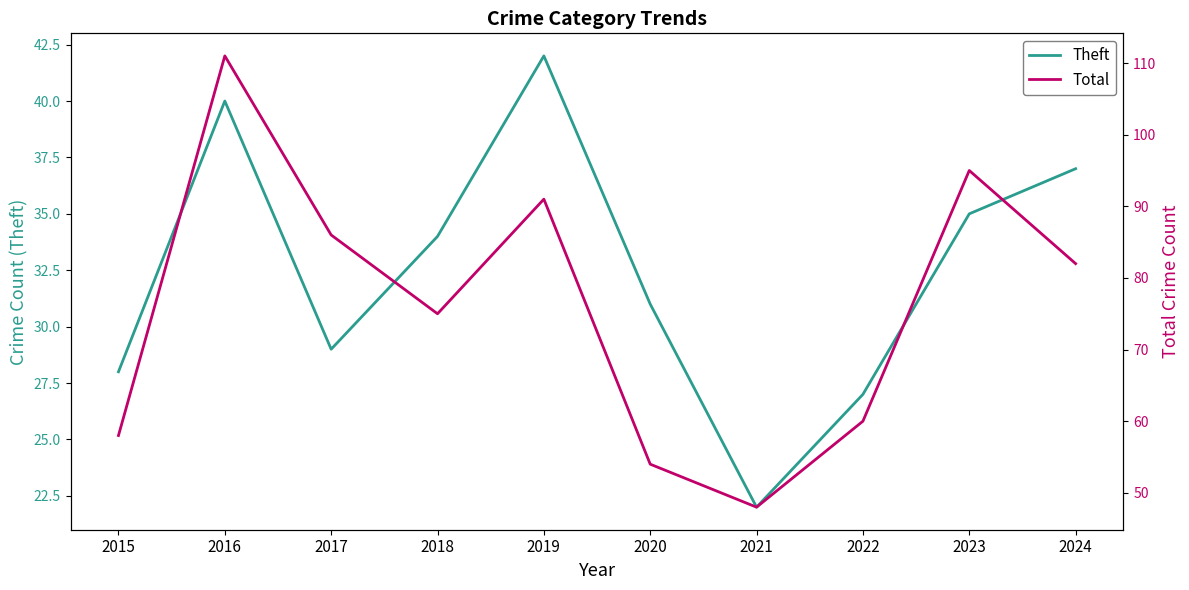

Rank the series at 2015 from highest to lowest value.

Total, Theft